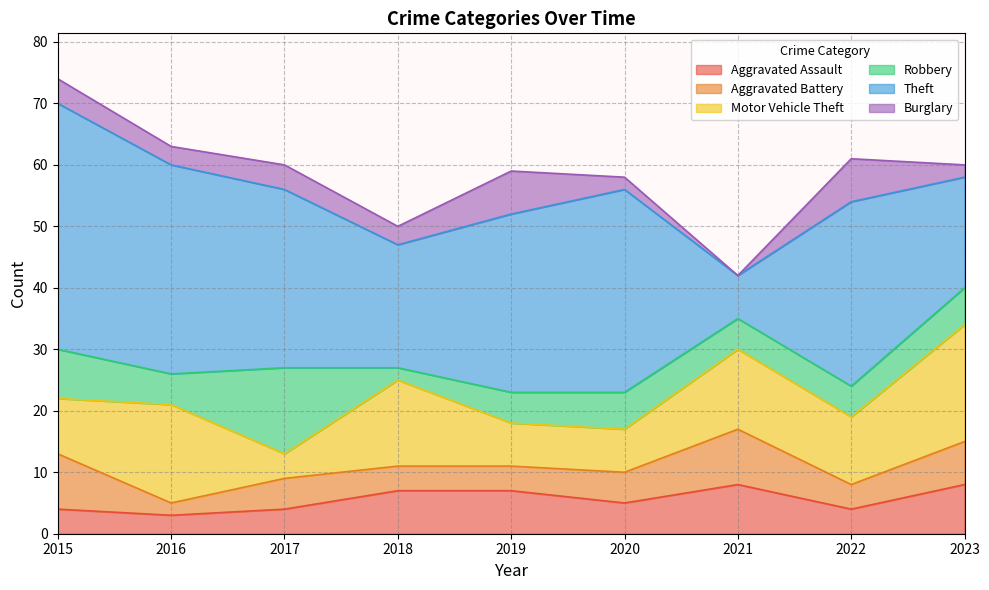

Which series has the largest range (max minus min)?

Theft